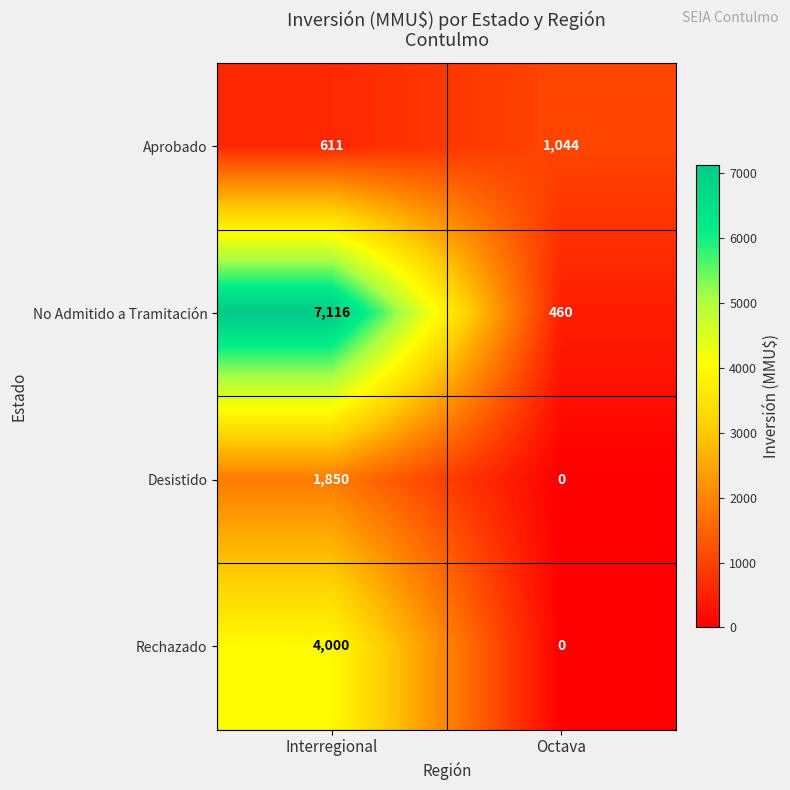

The Desistido series shows 2681 at Interregional. True or false?

False